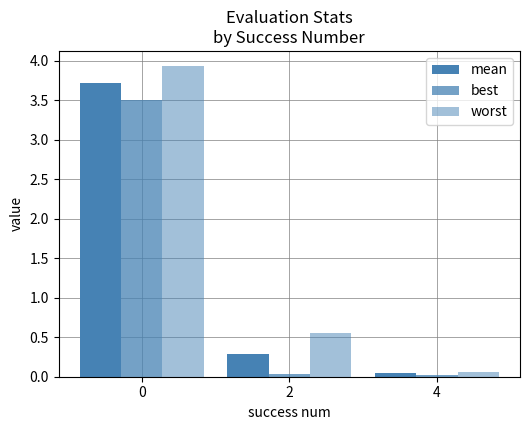

How many groups of bars are there?

3